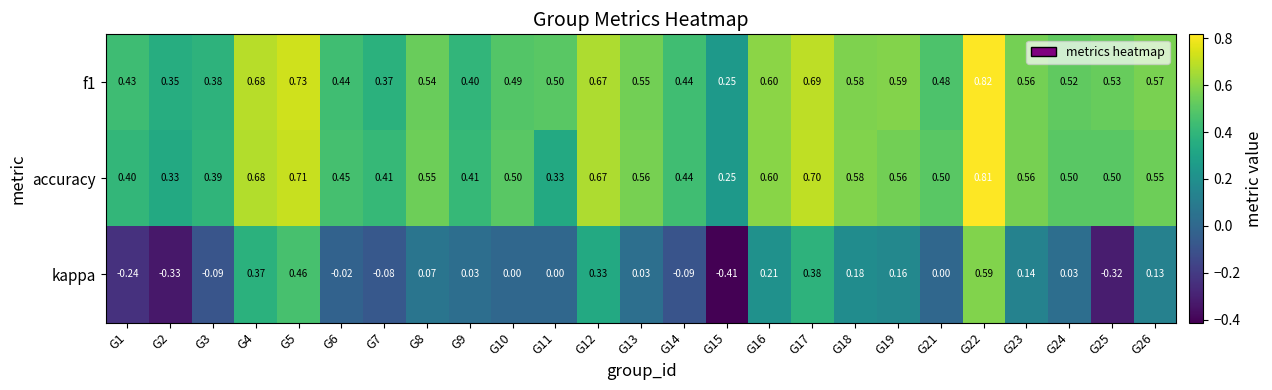

Which series has the widest spread of values?

kappa